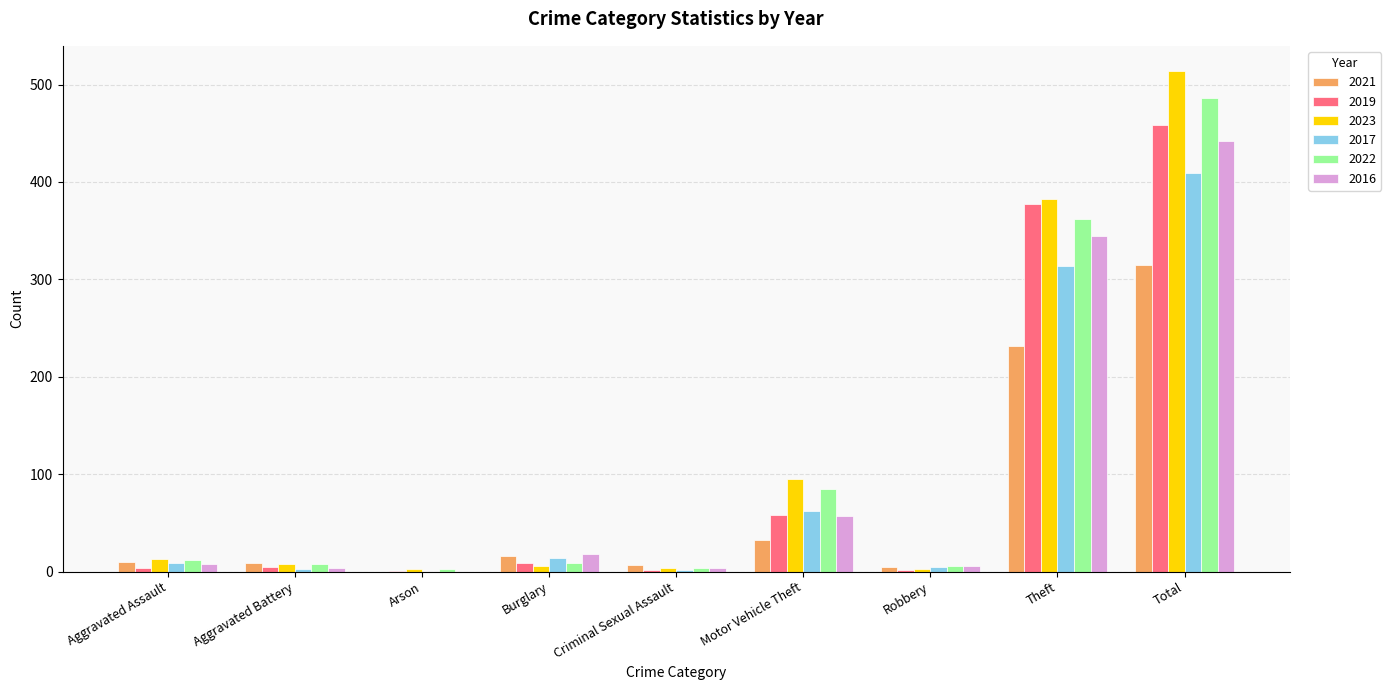

Where is 2016 nearest to the value 221?

Theft